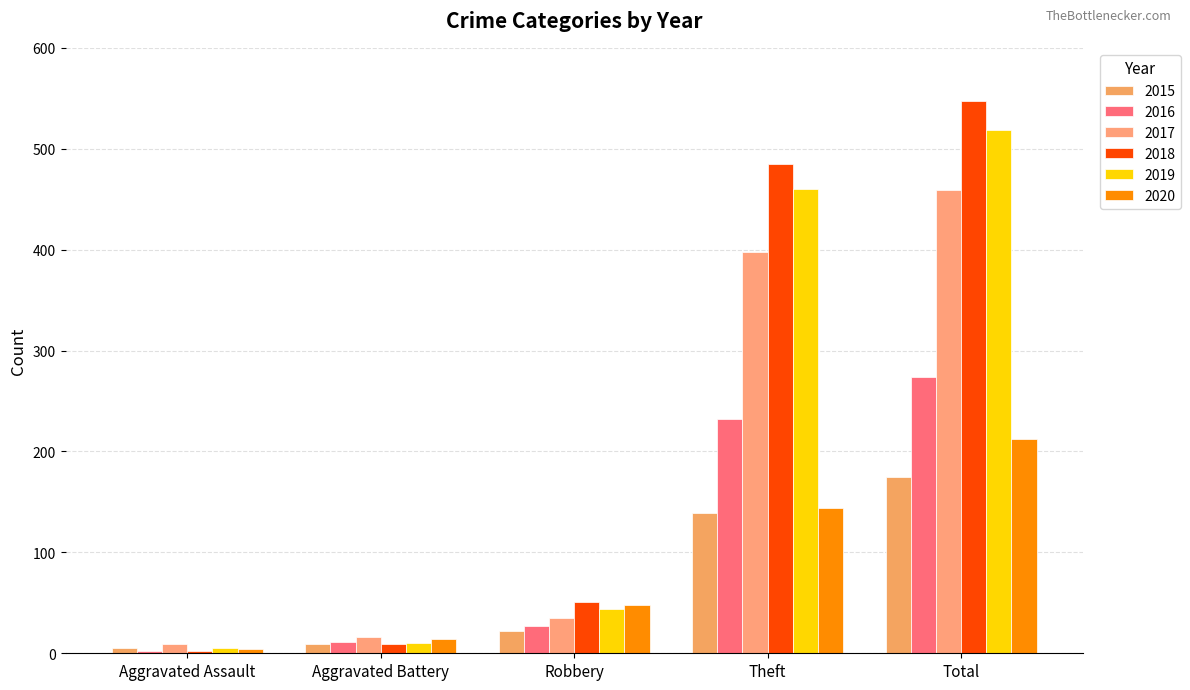

What is the minimum value shown in the chart?

2